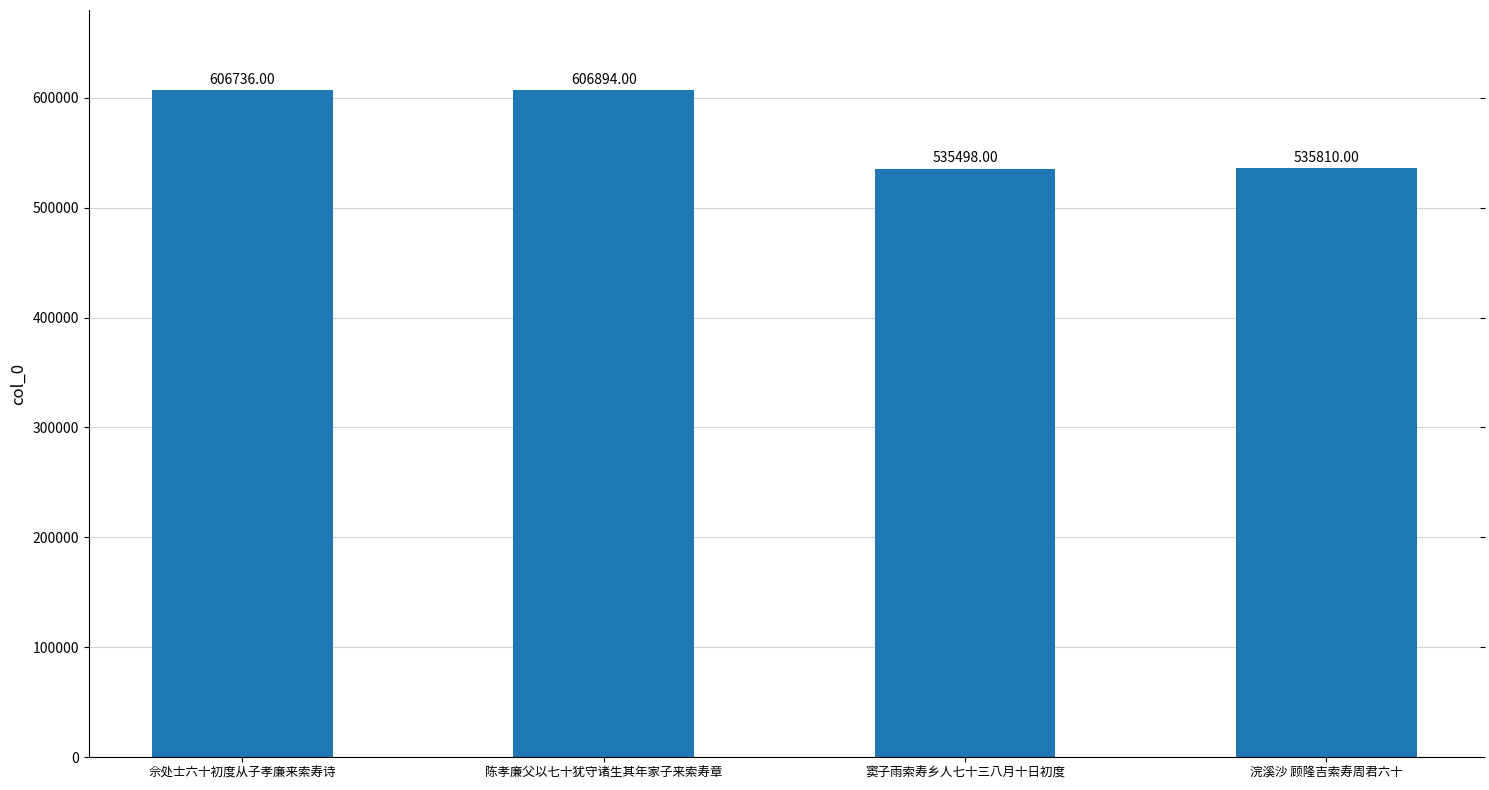

List the labels in order of value, smallest first.

窦子雨索寿乡人七十三八月十日初度, 浣溪沙 顾隆吉索寿周君六十, 佘处士六十初度从子孝廉来索寿诗, 陈孝廉父以七十犹守诸生其年家子来索寿章